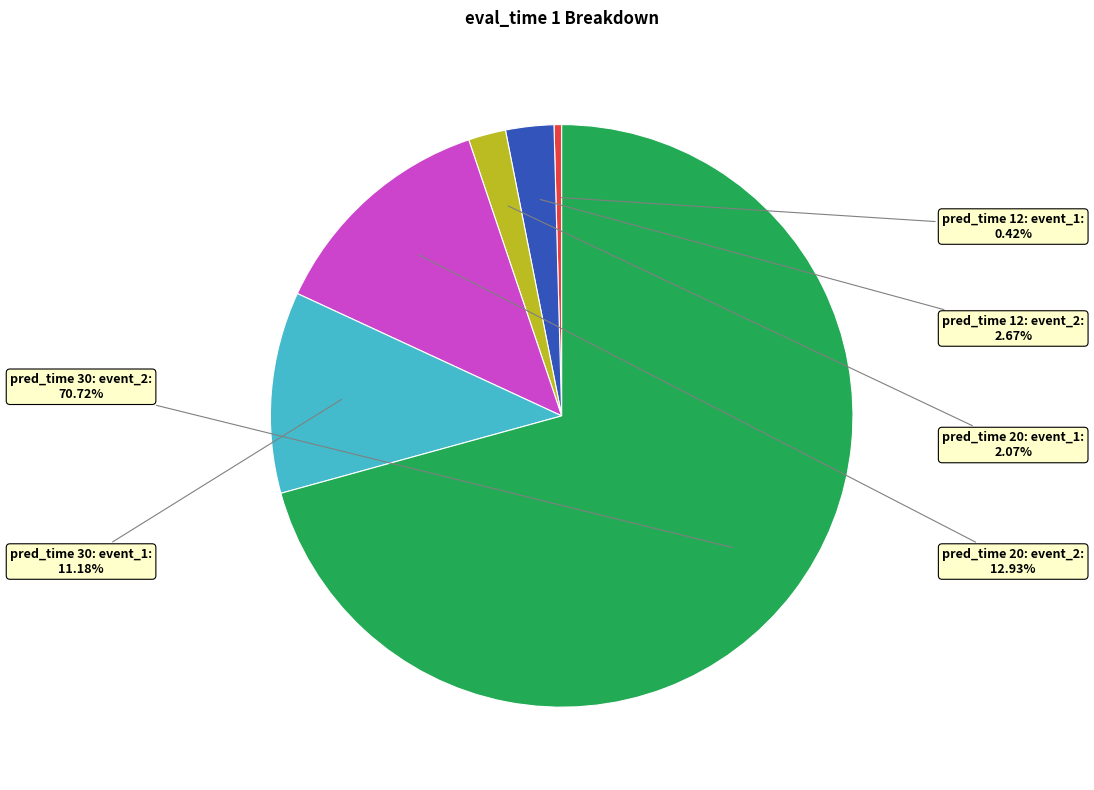

Count the number of slices in the pie.

6